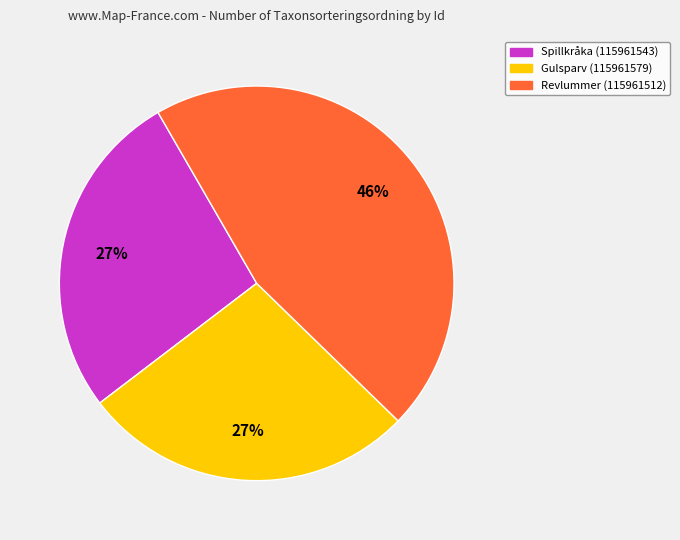

Combined, do Spillkråka (115961543) and Gulsparv (115961579) account for over 50%?

Yes